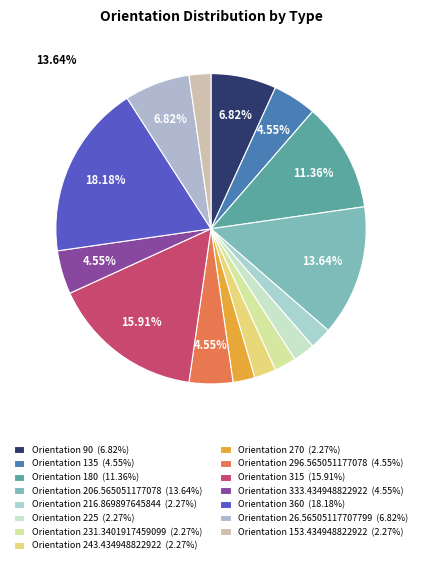

Count the number of slices in the pie.

15